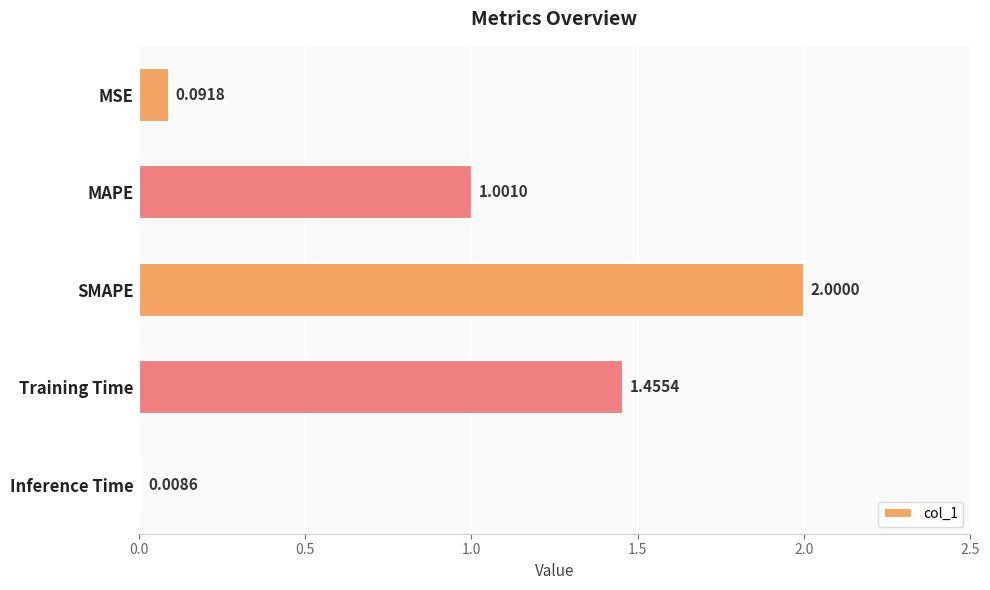

Rank the categories by value from highest to lowest.

SMAPE, Training Time, MAPE, MSE, Inference Time